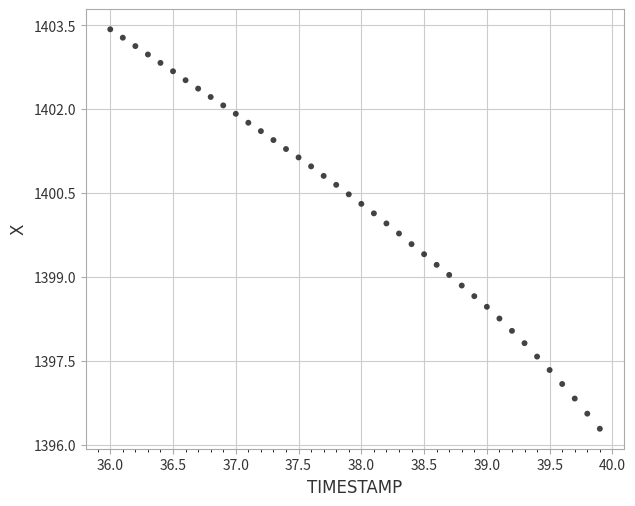

What is the range of X values (max minus min)?

3.9